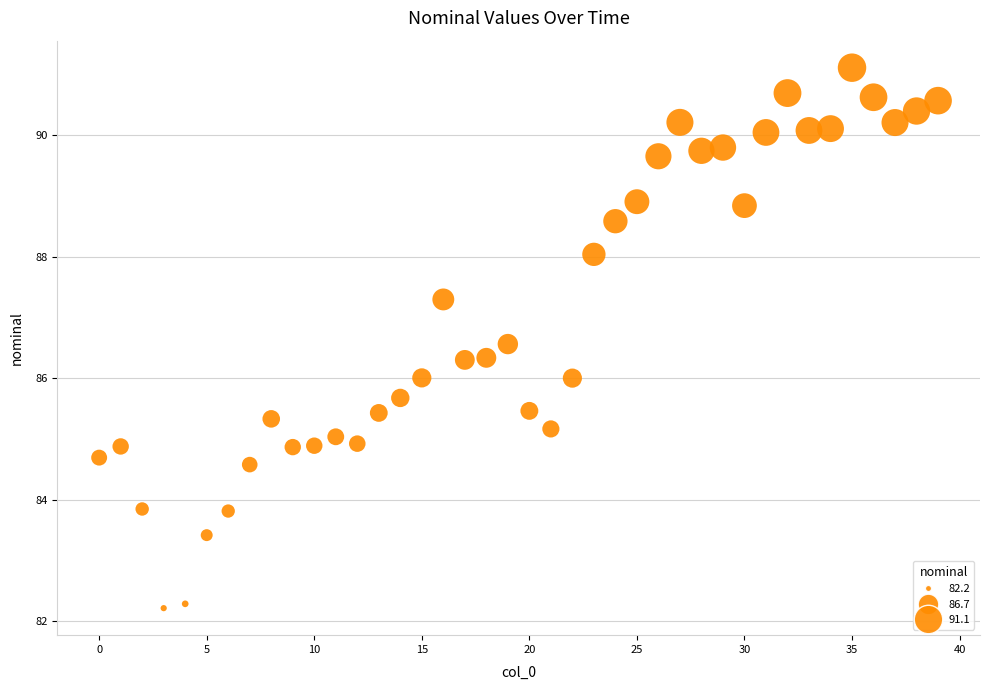

What is the range of Y values (max minus min)?

8.9